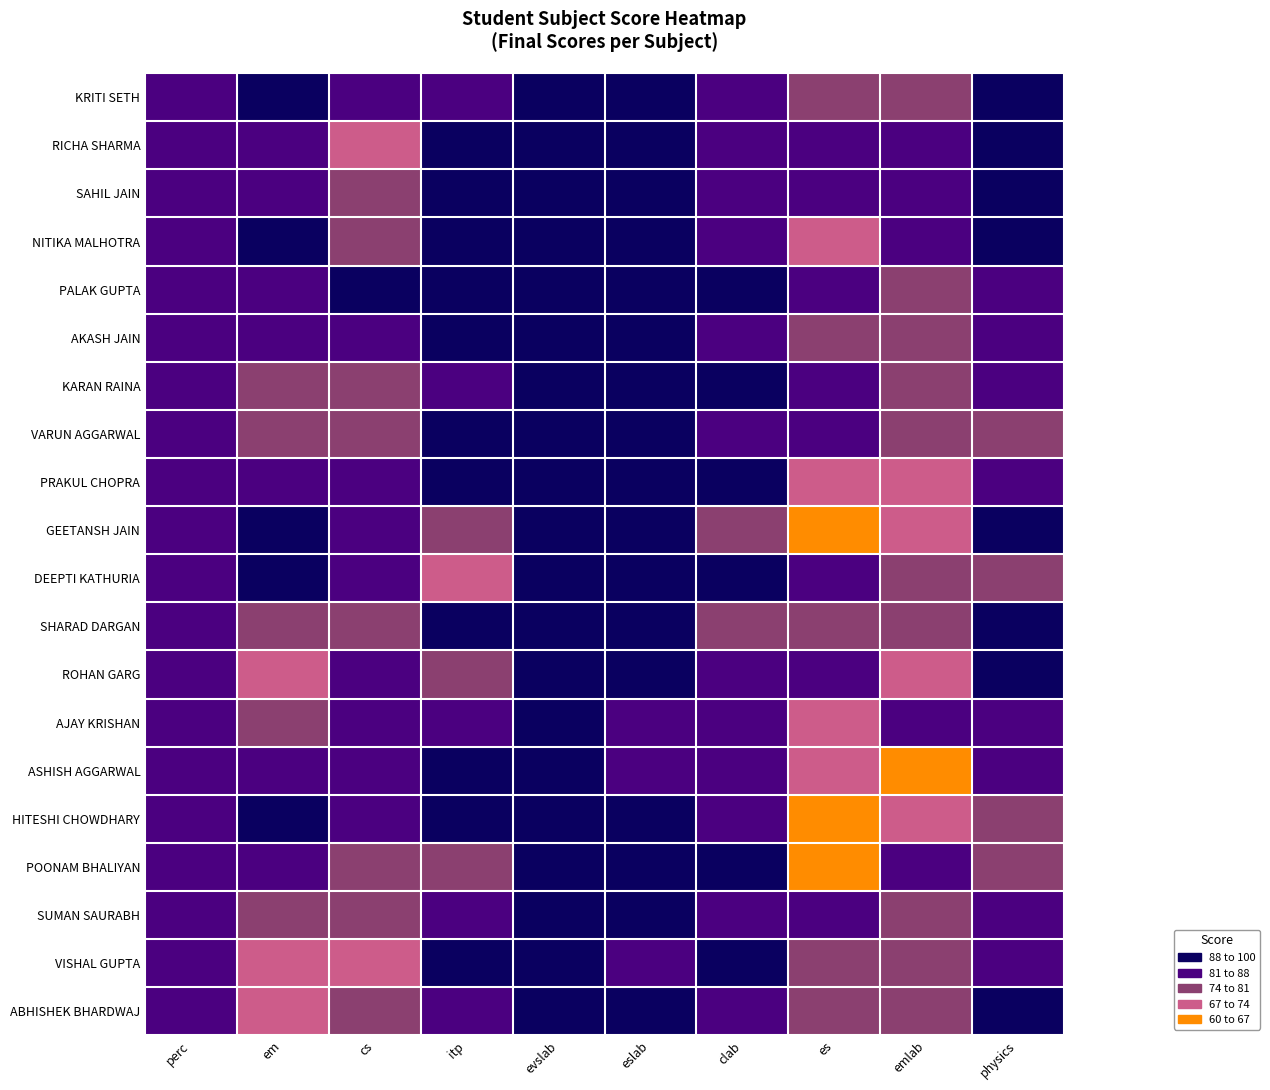

How many categories are shown in the chart?

10